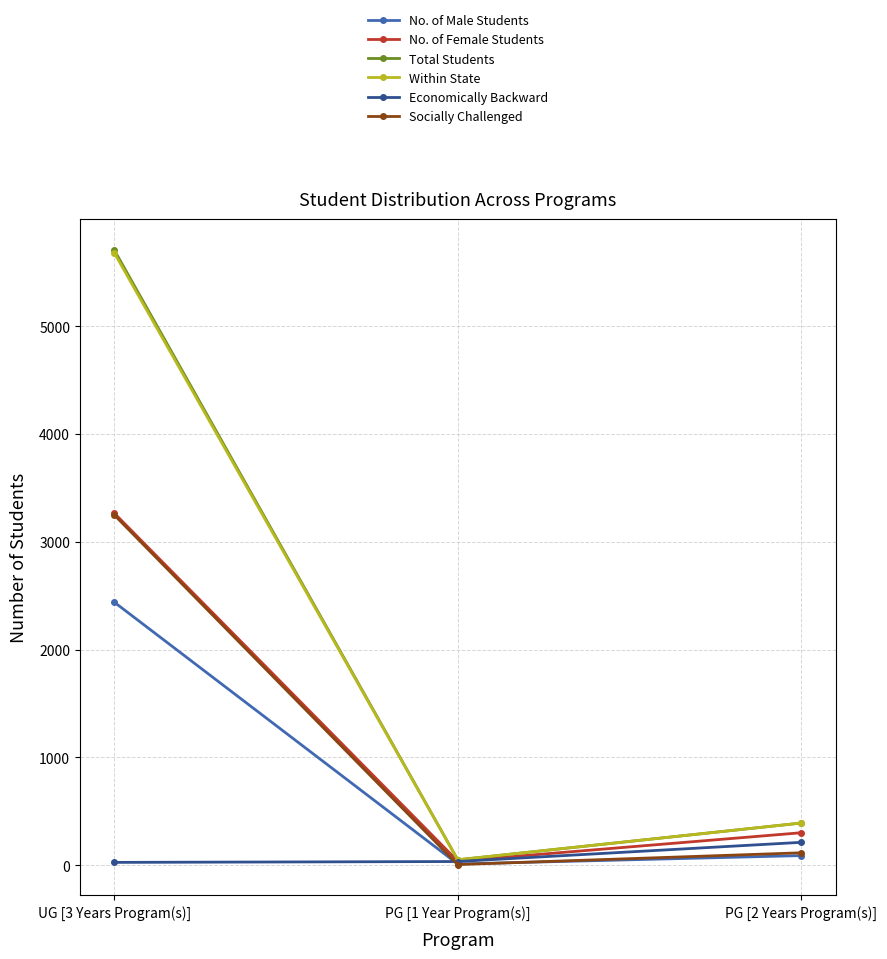

At how many categories does at least one series exceed 4261?

1